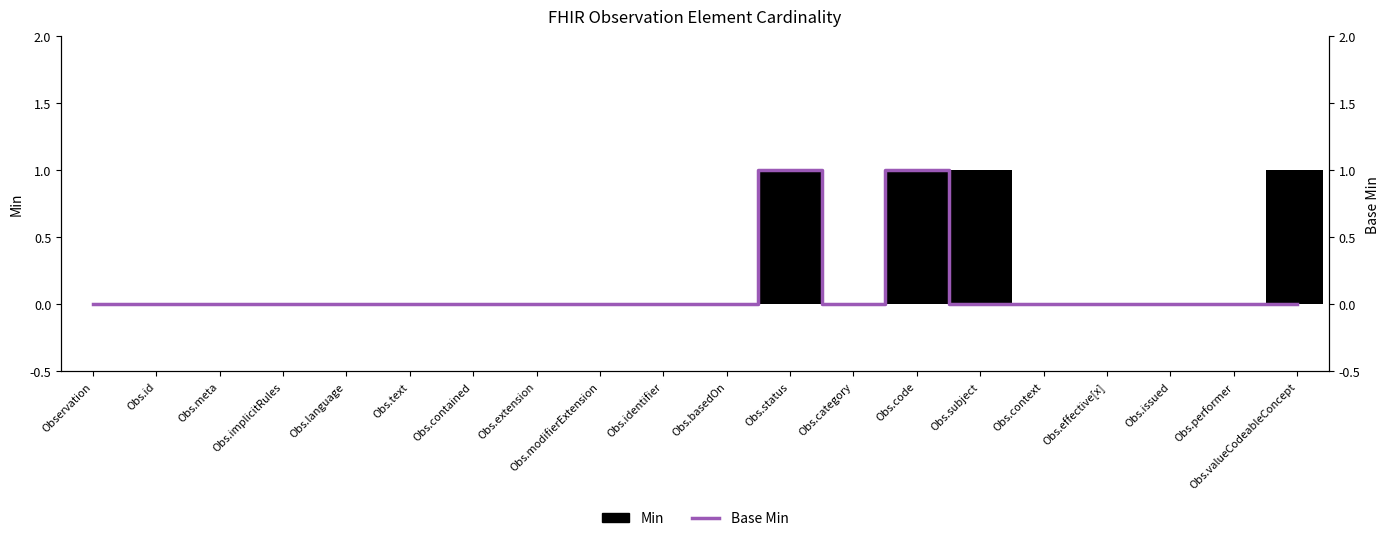

Reading left to right, transcribe all the data shown in this chart.

Observation=0	Obs.id=0	Obs.meta=0	Obs.implicitRules=0	Obs.language=0	Obs.text=0	Obs.contained=0	Obs.extension=0	Obs.modifierExtension=0	Obs.identifier=0	Obs.basedOn=0	Obs.status=1	Obs.category=0	Obs.code=1	Obs.subject=0	Obs.context=0	Obs.effective[x]=0	Obs.issued=0	Obs.performer=0	Obs.valueCodeableConcept=0